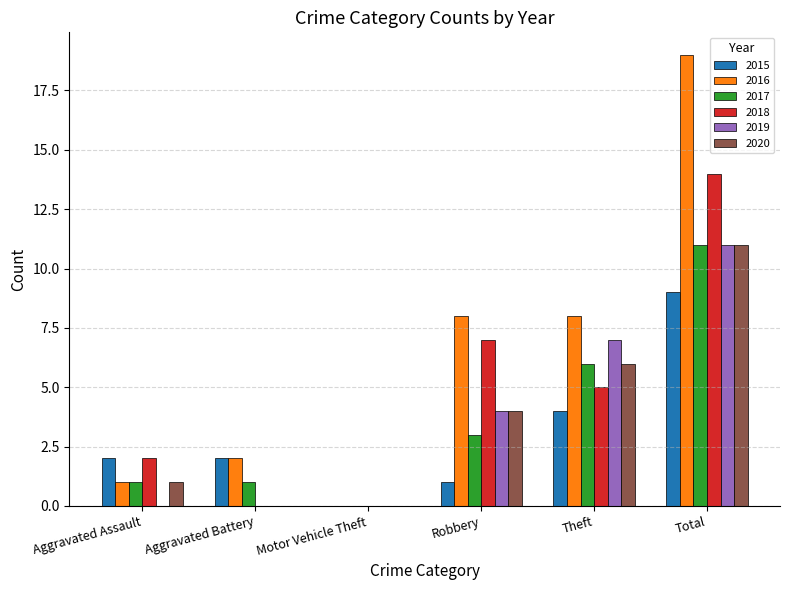

How many categories are shown in the chart?

6